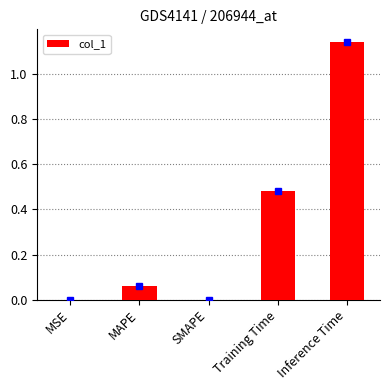

Which has a higher value, Training Time or Inference Time?

Inference Time